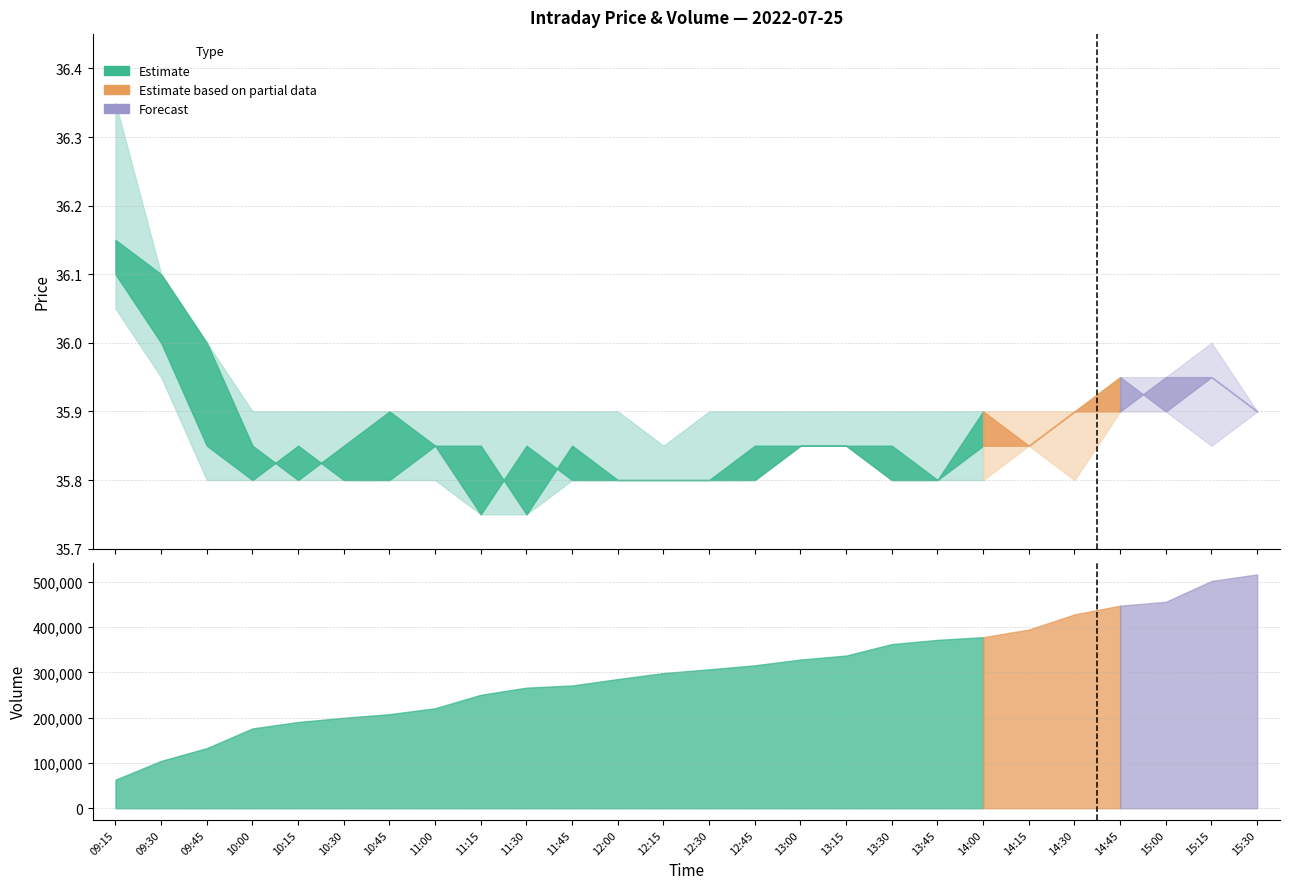

Where is the first local minimum for o?

10:15